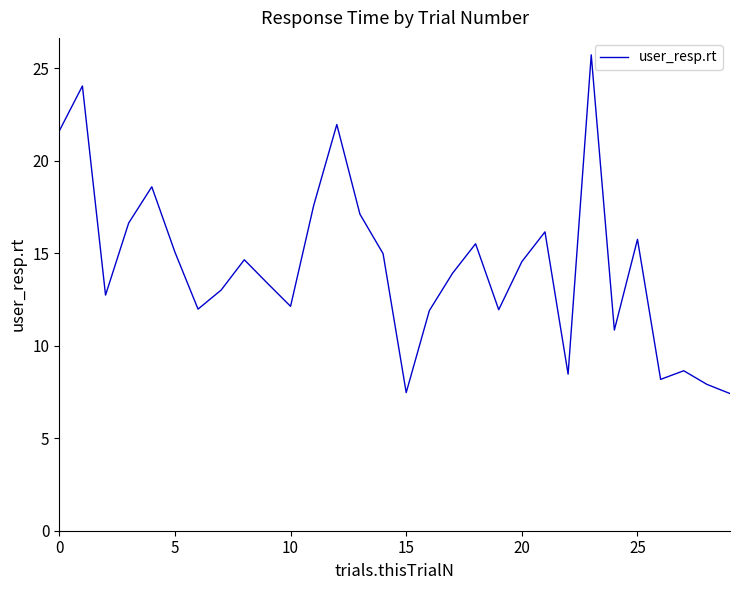

What is the greatest value displayed?

25.7